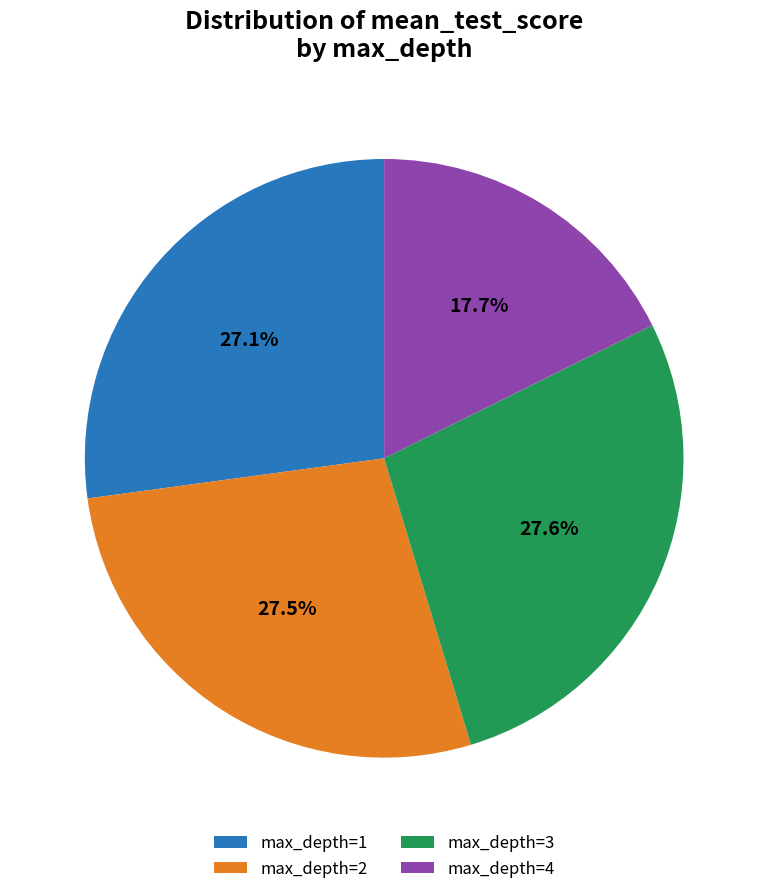

Which category has the smallest portion of the pie?

max_depth=4